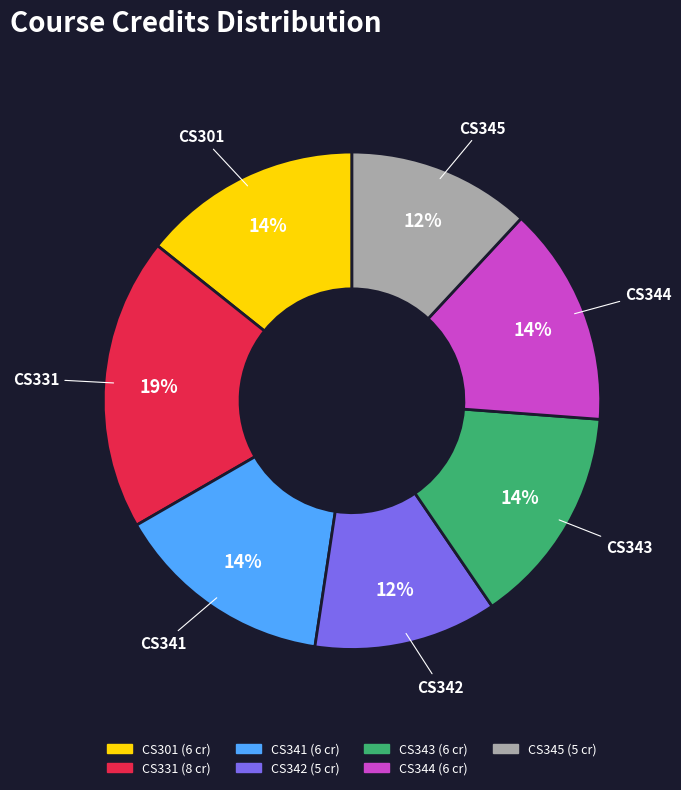

Combined, do CS341 and CS343 account for over 50%?

No